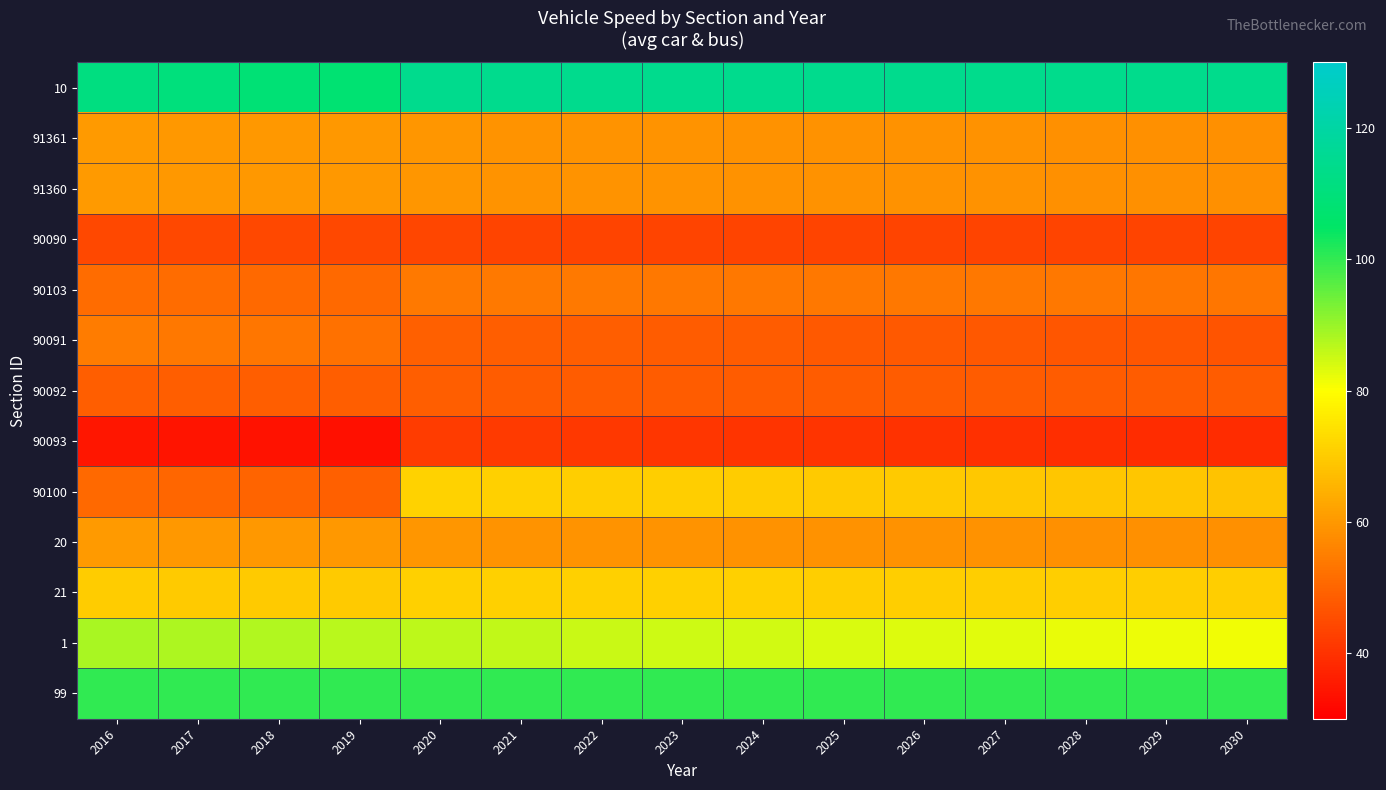

At 2021, list the series in order from largest to smallest.

10, 99, 1, 90100, 21, 91361, 91360, 20, 90103, 90091, 90092, 90090, 90093